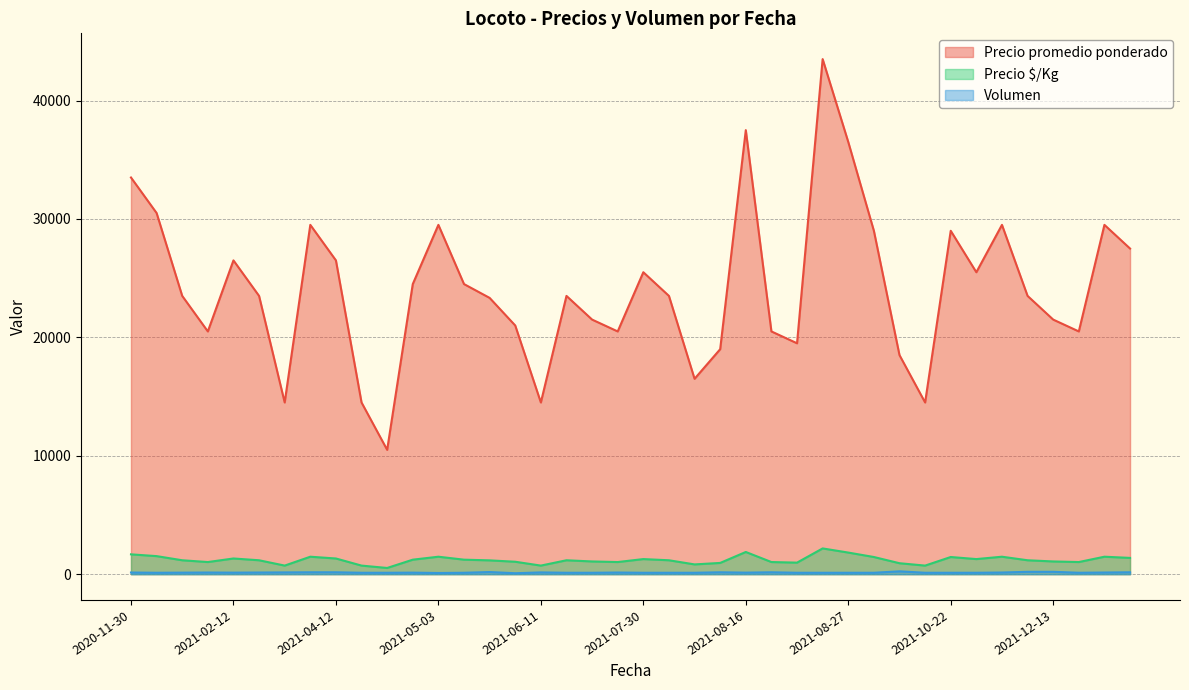

What is the label of the 22nd point from the left?

2021-08-10